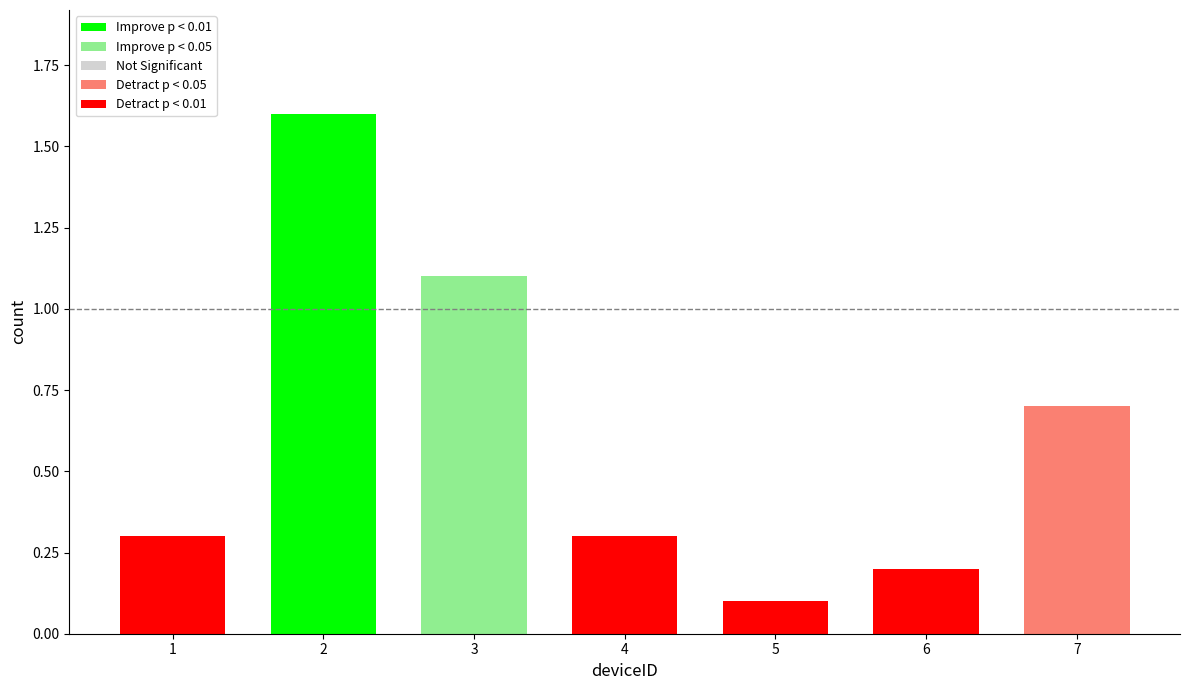

At which category does the chart reach its minimum across all series?

5